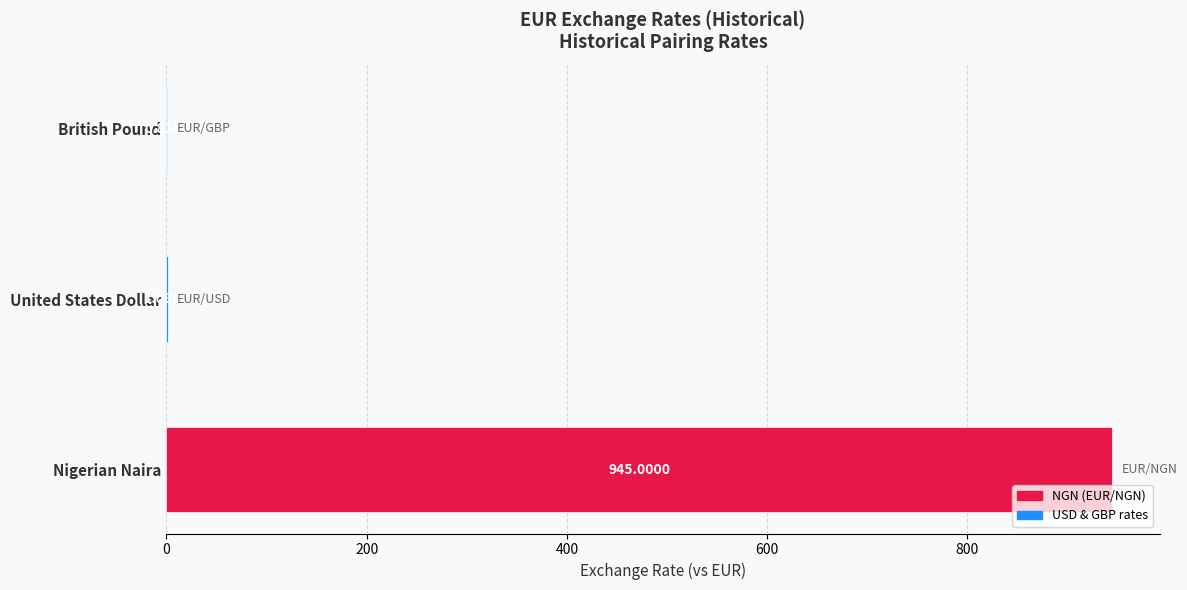

Rank the categories by value from lowest to highest.

British Pound, United States Dollar, Nigerian Naira